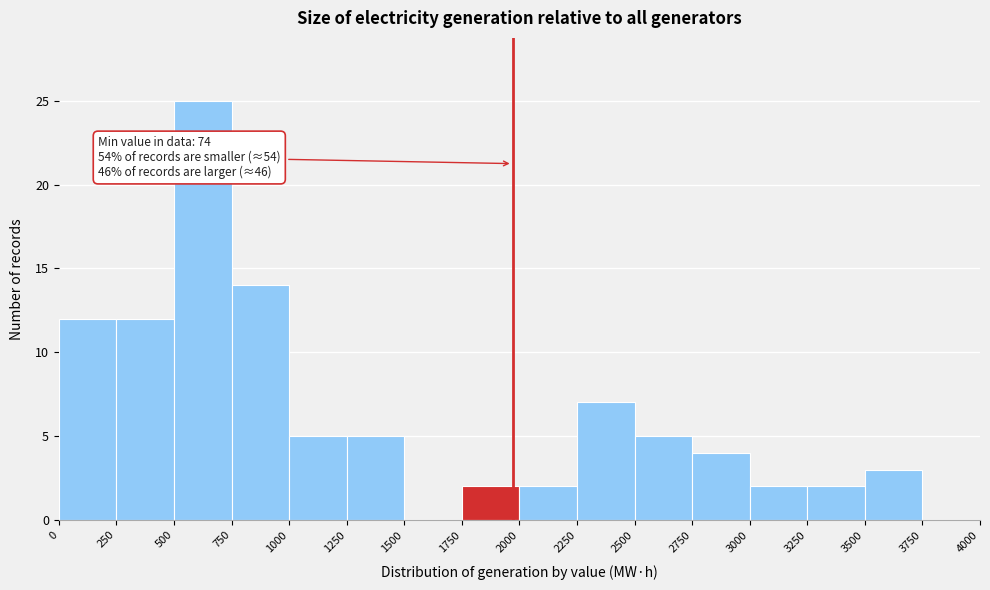

Which range on the x-axis has the tallest bar?

500 to 750